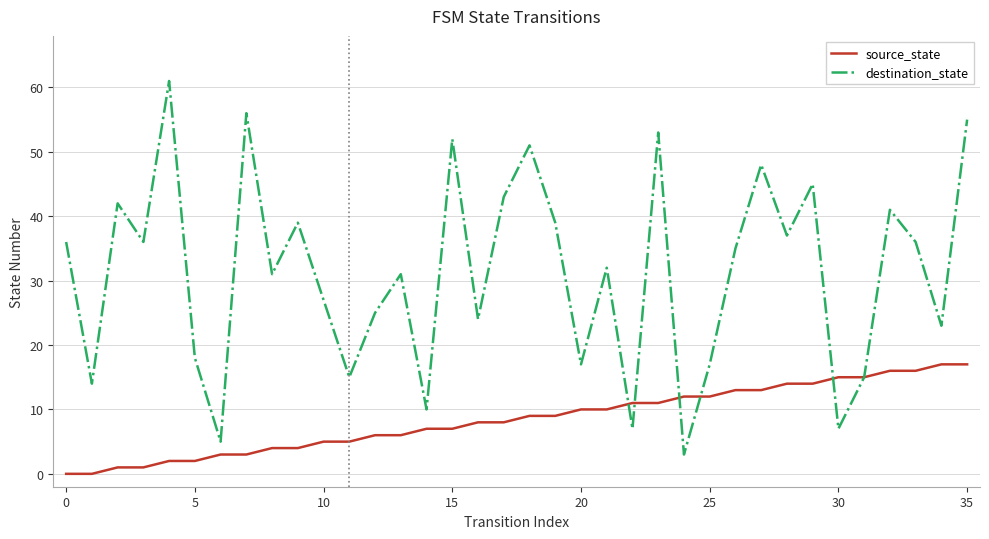

Reading right to left, what are all the values shown in this chart?

source_state: 17	17	16	16	15	15	14	14	13	13	12	12	11	11	10	10	9	9	8	8	7	7	6	6	5	5	4	4	3	3	2	2	1	1	0	0
destination_state: 55	23	36	41	15	7	45	37	48	35	17	3	53	7	32	17	39	51	43	24	52	10	31	25	15	27	39	31	56	5	18	61	36	42	14	36